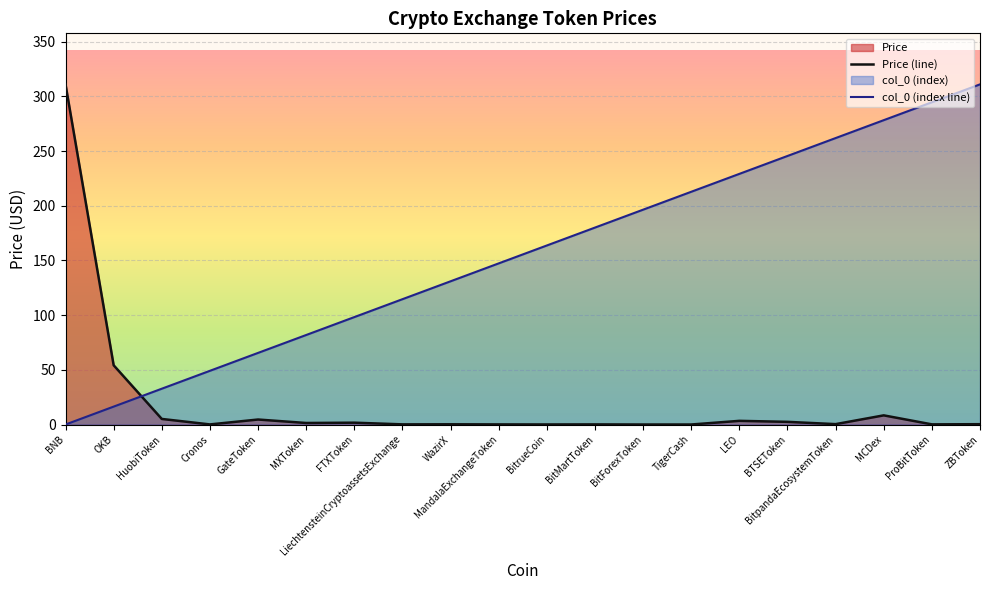

Is it true that col_0 (index line) equals 232.8 at WazirX?

False